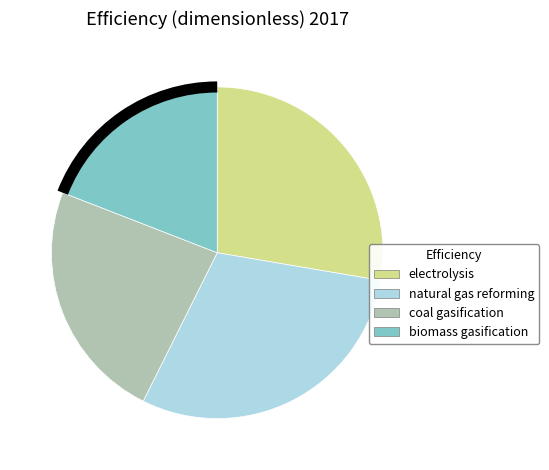

How many segments does this pie chart have?

4